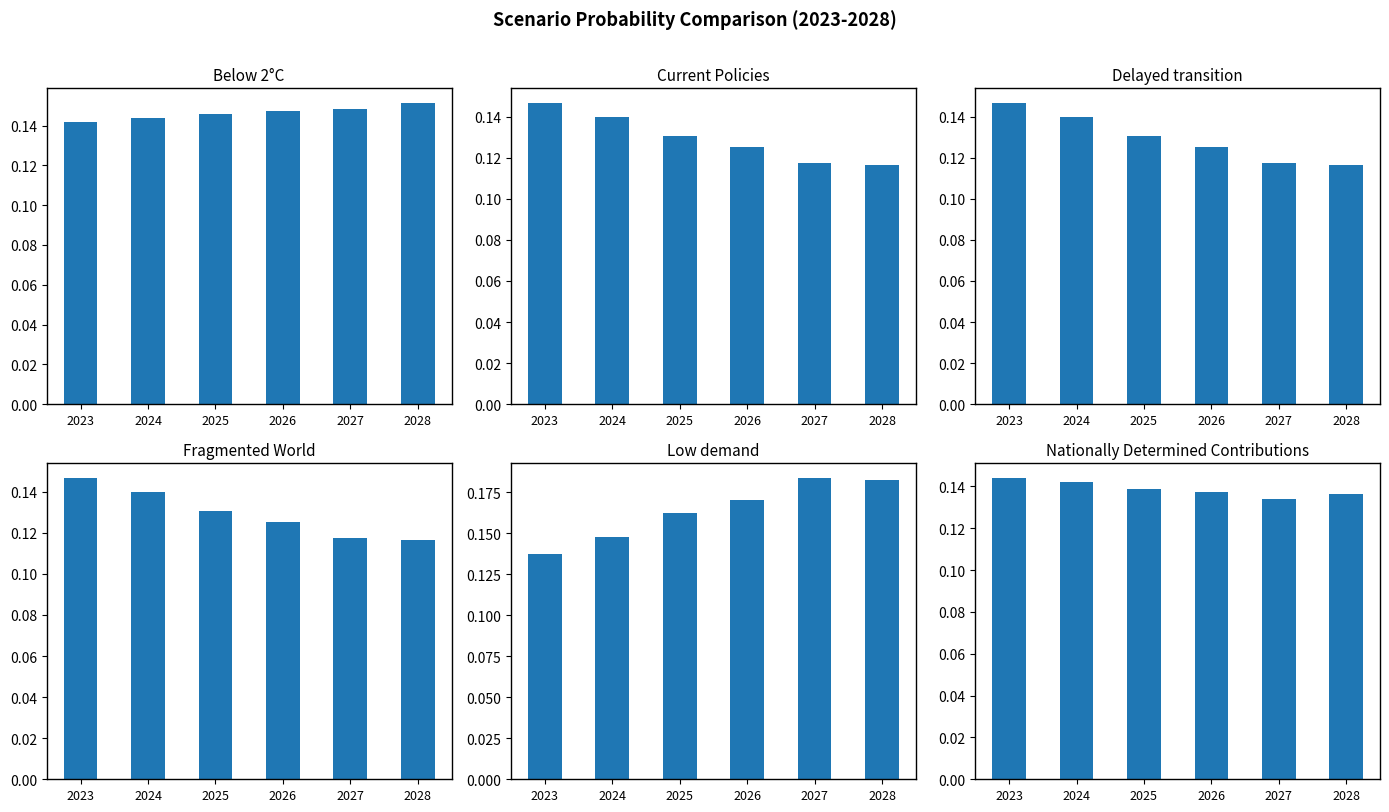

At which label does Nationally Determined Contributions reach its minimum?

2027